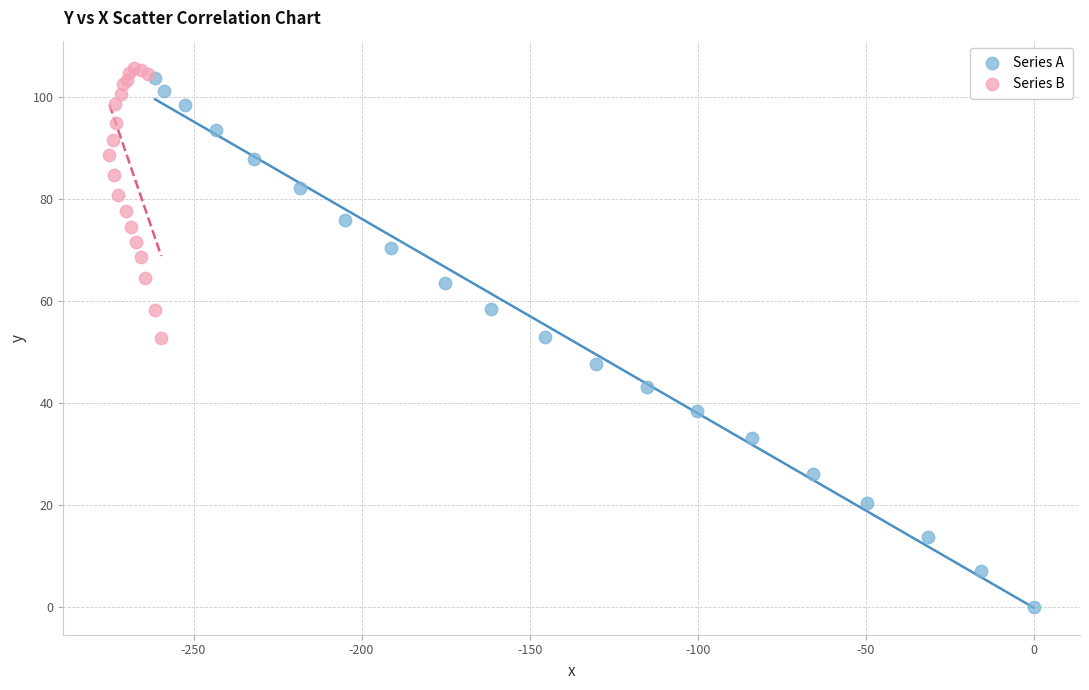

Which series contains the lowest Y value?

Series A